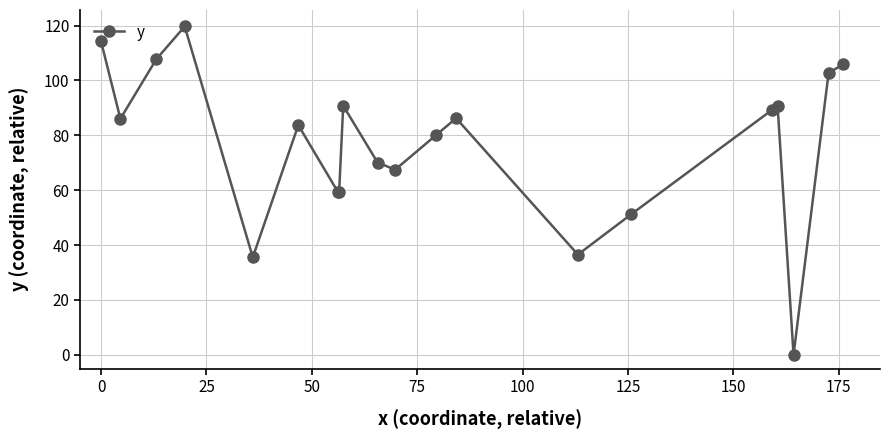

What is the value of the 14th point from the left?

36.5